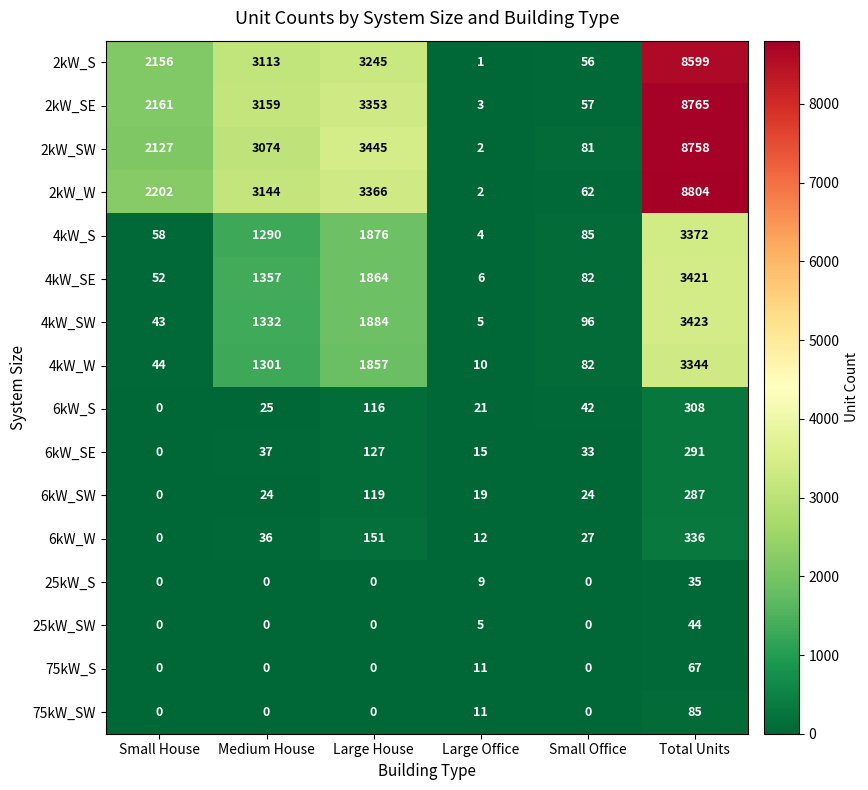

How many categories are shown in the chart?

6